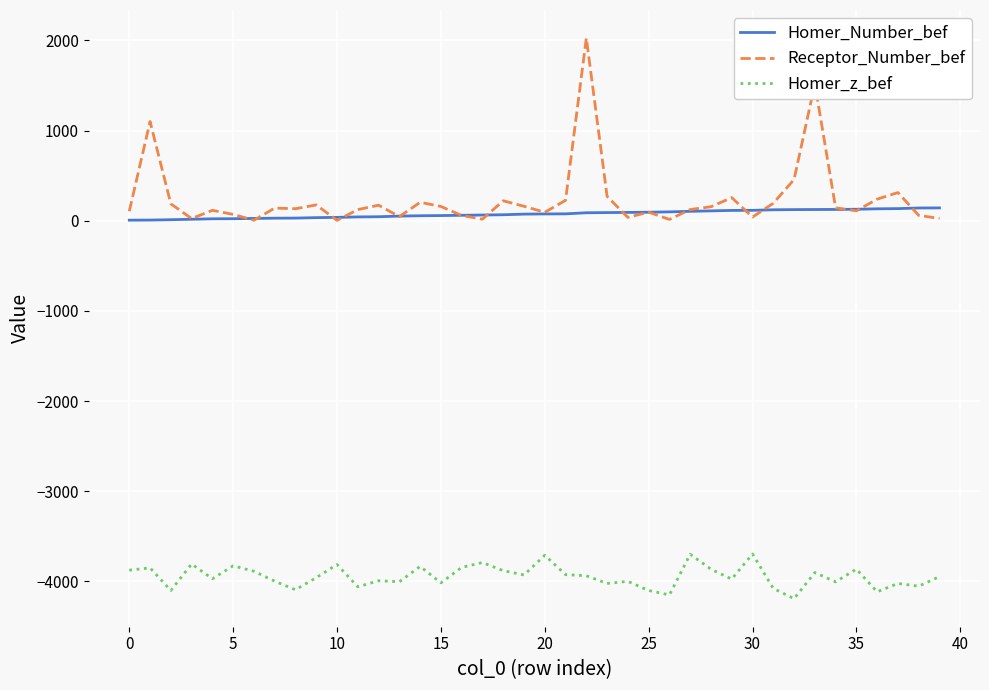

How many lines are shown in the chart?

3